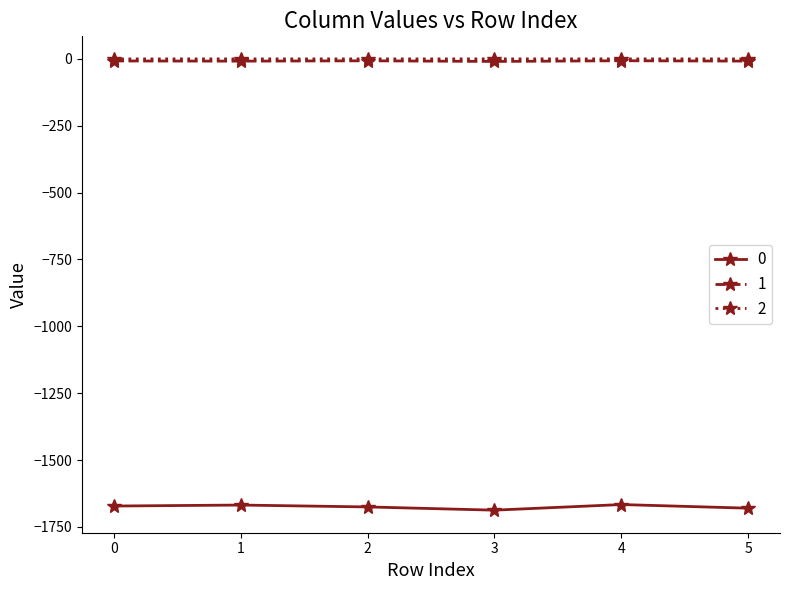

True or false: 0 and 2 cross at least once.

False